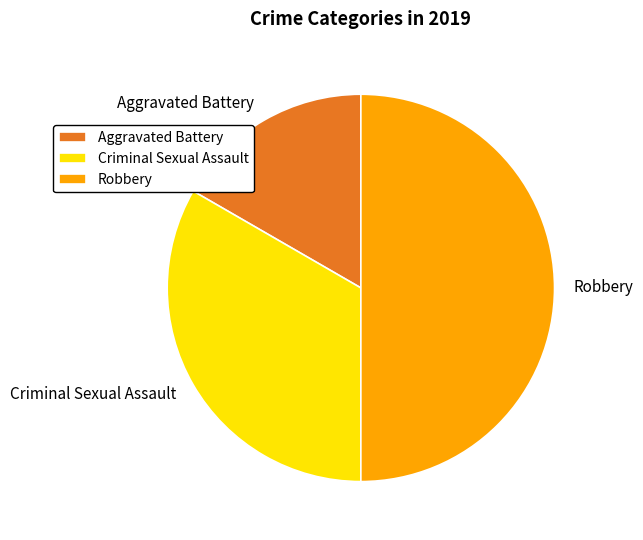

Combined, do Aggravated Battery and Robbery account for over 50%?

Yes